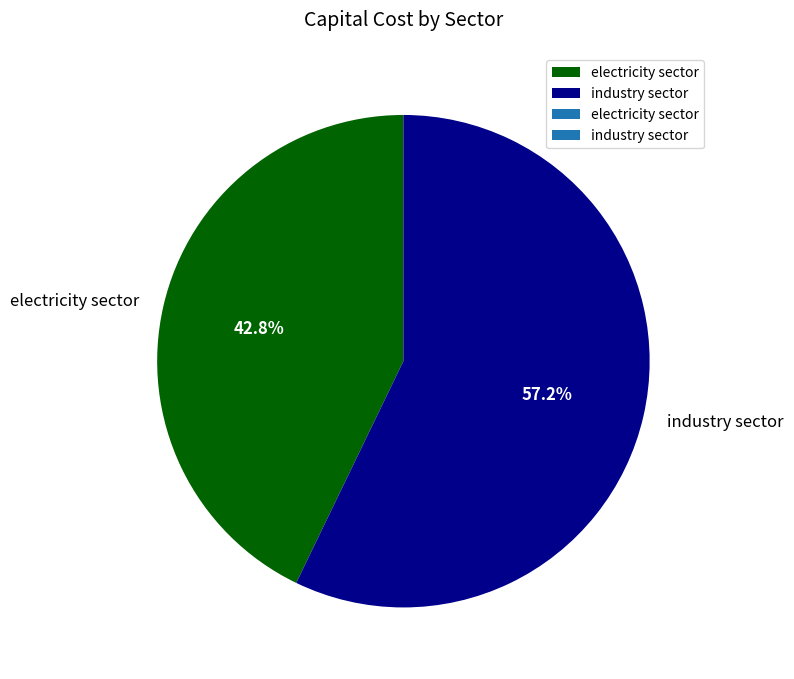

What percentage do electricity sector and industry sector together represent?

100.0%